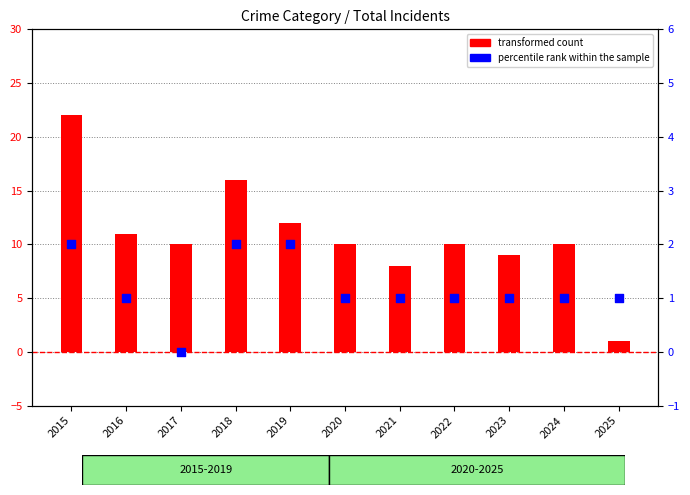

Which series has the largest total across all categories?

transformed count